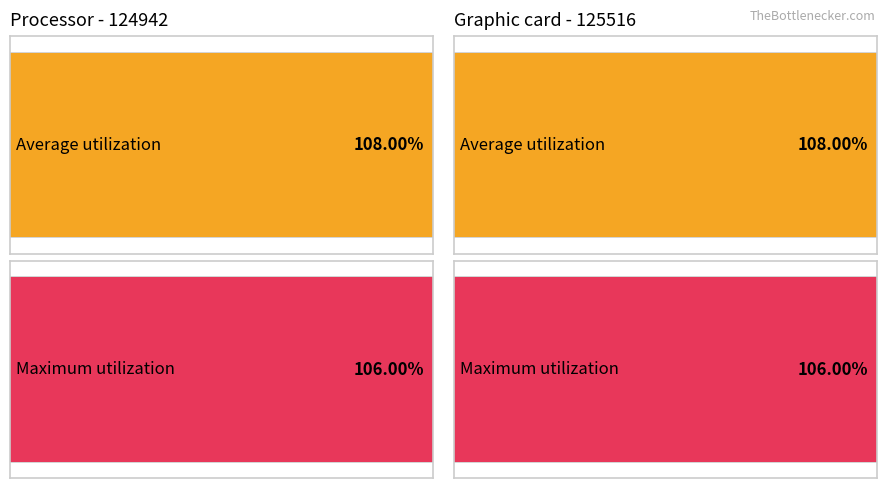

Which label corresponds to the largest value in the chart?

124942